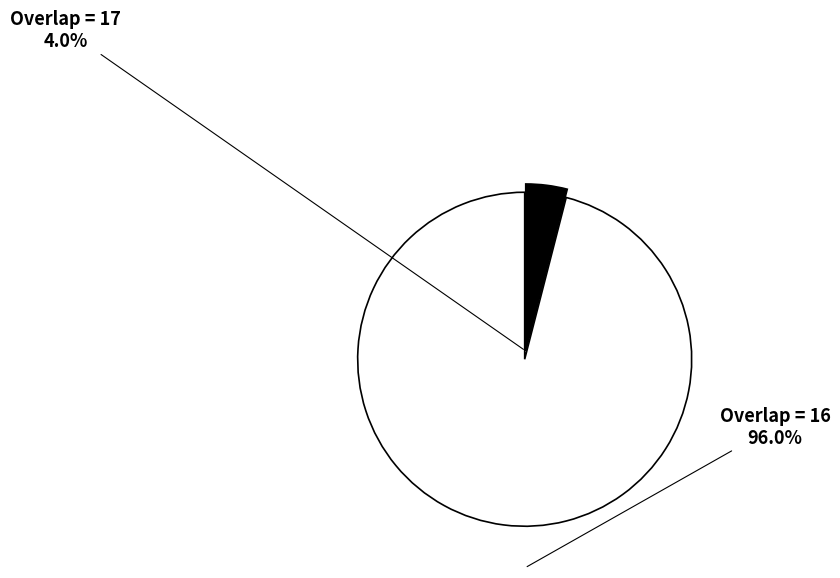

The 18213 slice represents 13% of the pie. True or false?

False